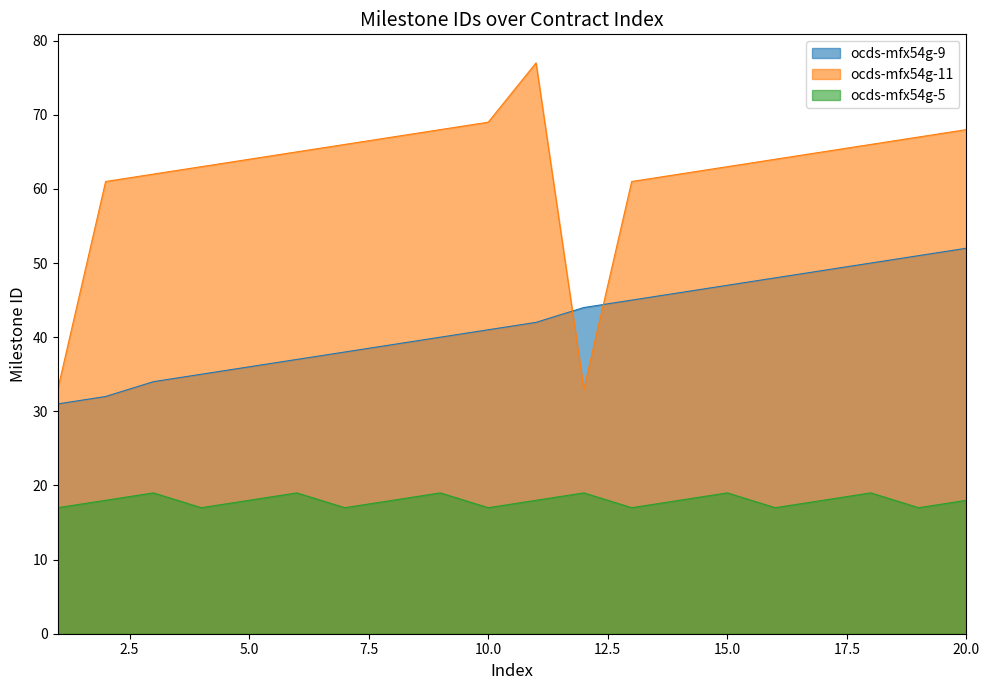

Reading left to right, what are all the values shown in this chart?

ocds-mfx54g-9: 31	32	34	35	36	37	38	39	40	41	42	44	45	46	47	48	49	50	51	52
ocds-mfx54g-11: 33	61	62	63	64	65	66	67	68	69	77	33	61	62	63	64	65	66	67	68
ocds-mfx54g-5: 17	18	19	17	18	19	17	18	19	17	18	19	17	18	19	17	18	19	17	18